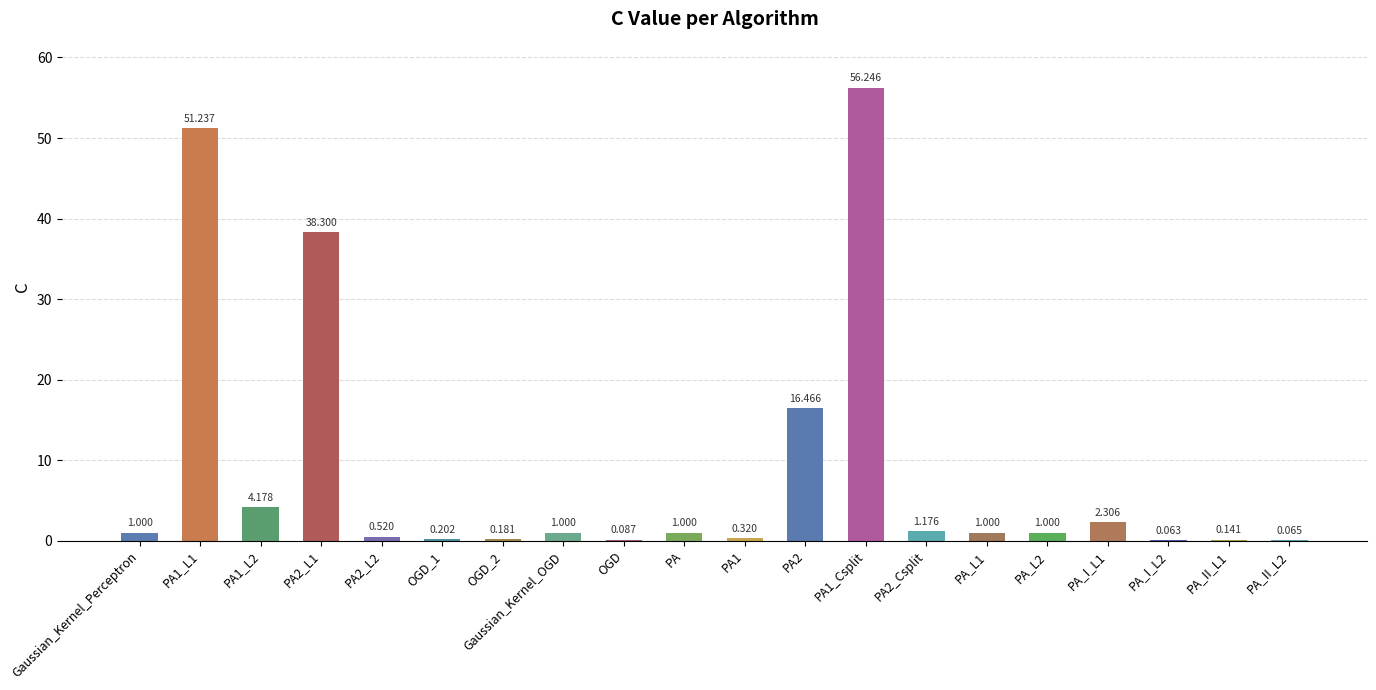

List the labels in order of value, smallest first.

PA_I_L2, PA_II_L2, OGD, PA_II_L1, OGD_2, OGD_1, PA1, PA2_L2, Gaussian_Kernel_Perceptron, Gaussian_Kernel_OGD, PA, PA_L1, PA_L2, PA2_Csplit, PA_I_L1, PA1_L2, PA2, PA2_L1, PA1_L1, PA1_Csplit